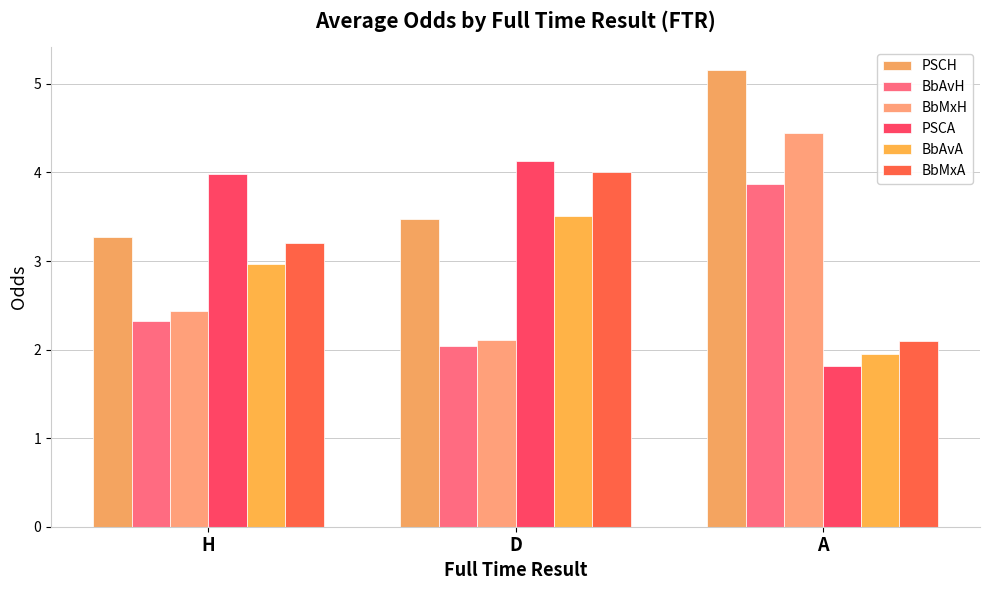

What is the minimum value for BbAvA?

1.9